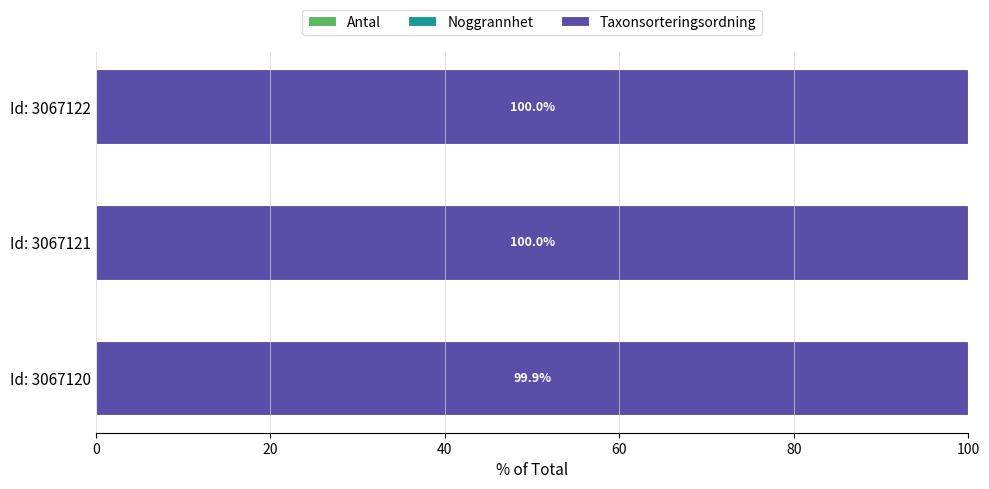

How many distinct data groups are displayed?

3